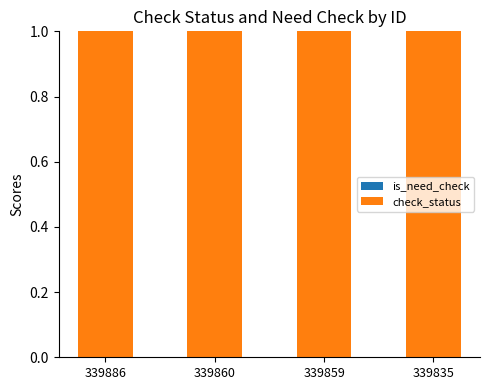

Reading right to left, extract all data points from this chart.

is_need_check: 0	0	0	0
check_status: 1	1	1	1